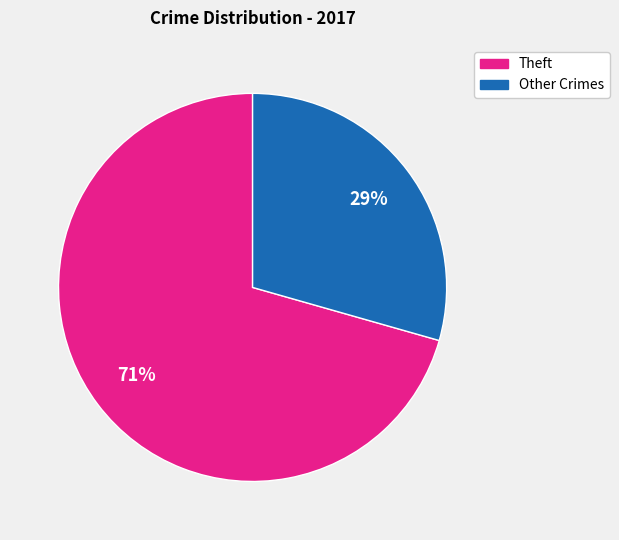

How many slices are in this pie chart?

2